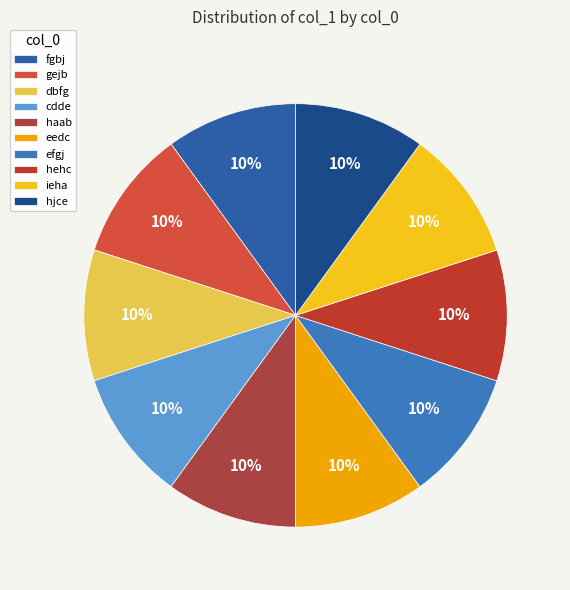

Is it true that ieha is 20% of the pie?

False